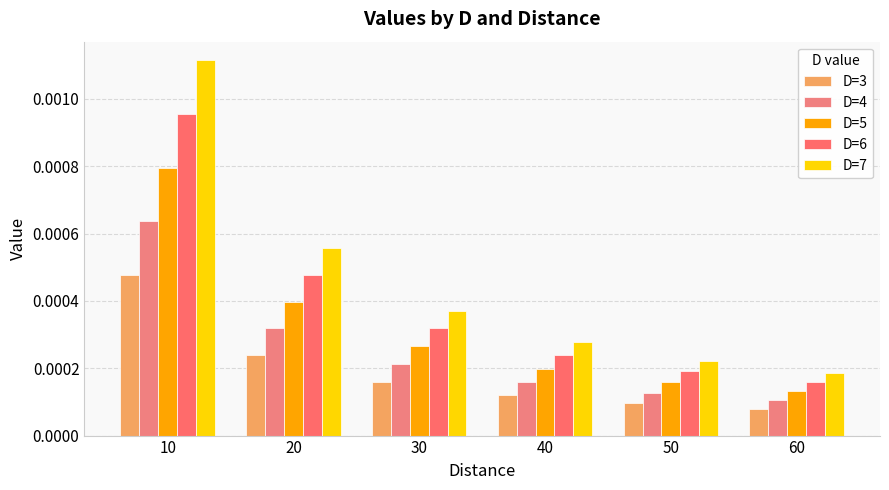

How many bars are there in total?

30